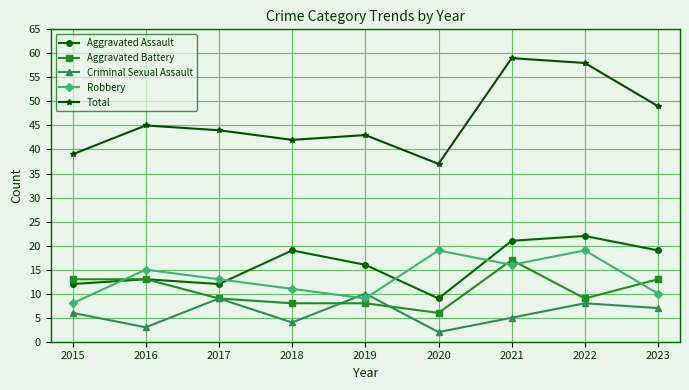

True or false: Aggravated Assault has more than 0 interior local peaks.

True